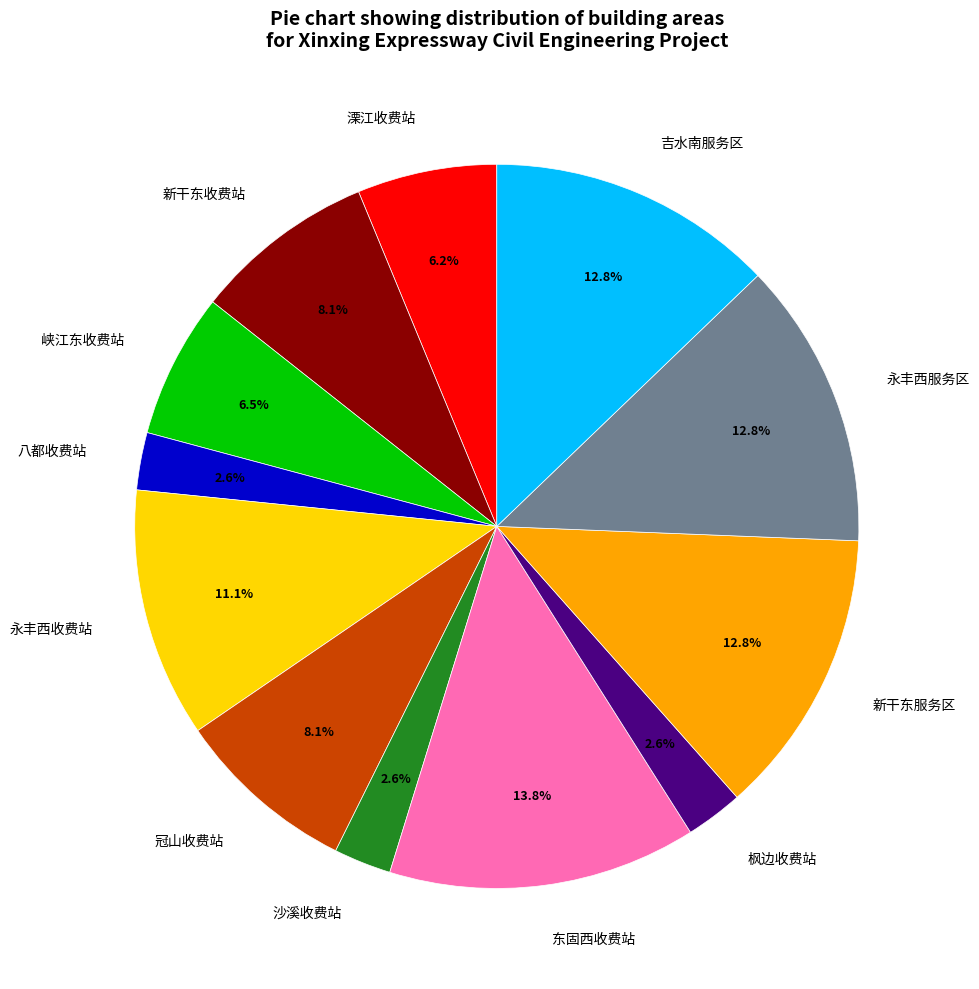

To the nearest percent, what is the combined percentage of 冠山收费站 and 枫边收费站?

11%